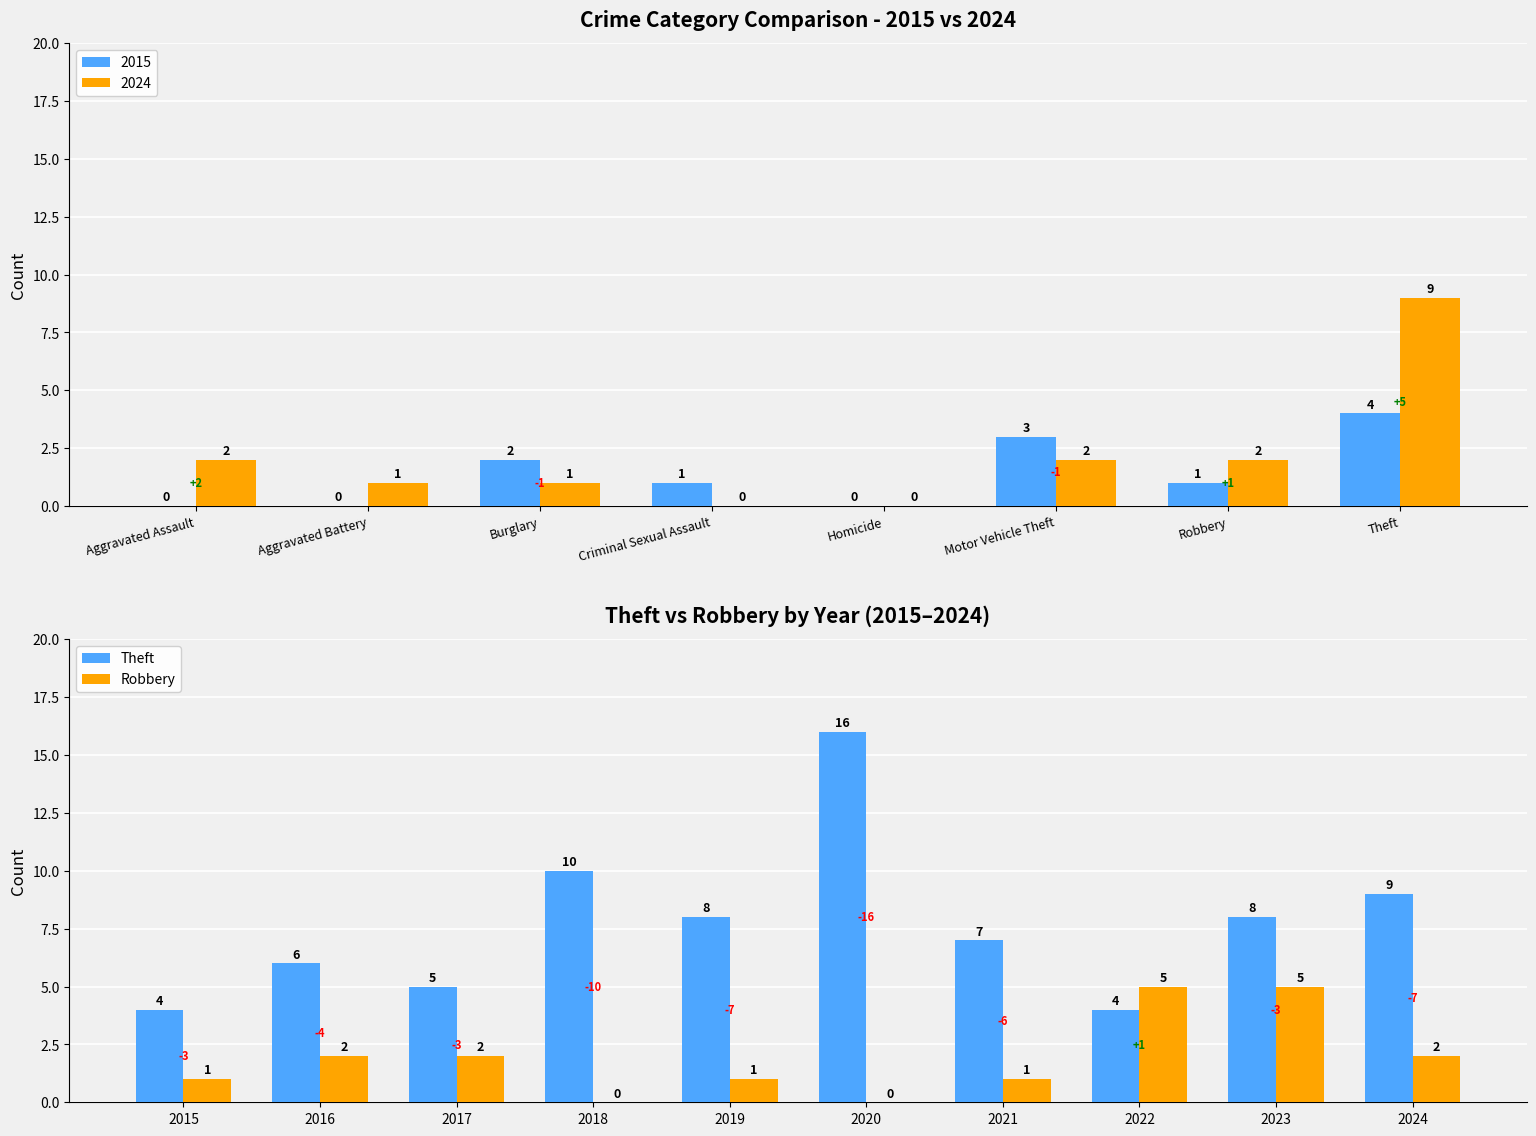

Which series has the largest range (max minus min)?

Theft